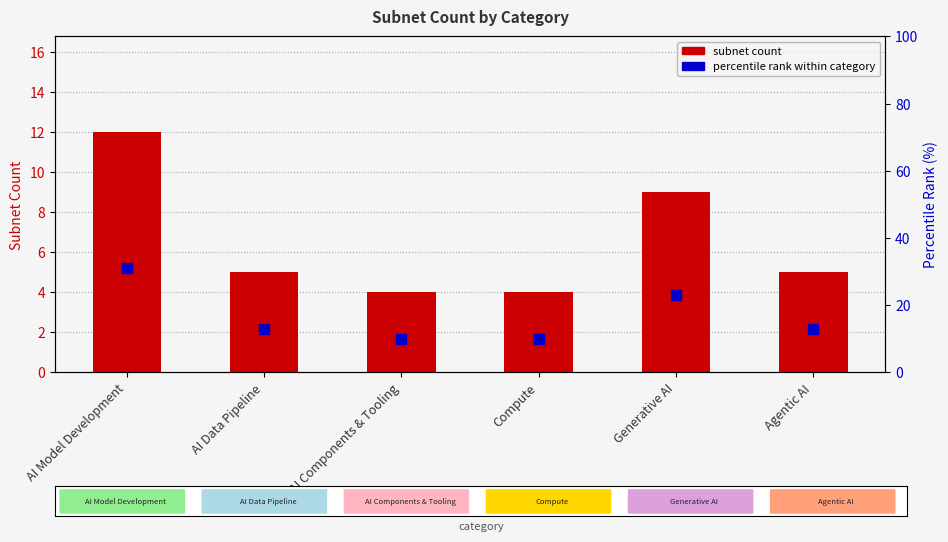

How many categories are shown in the chart?

6